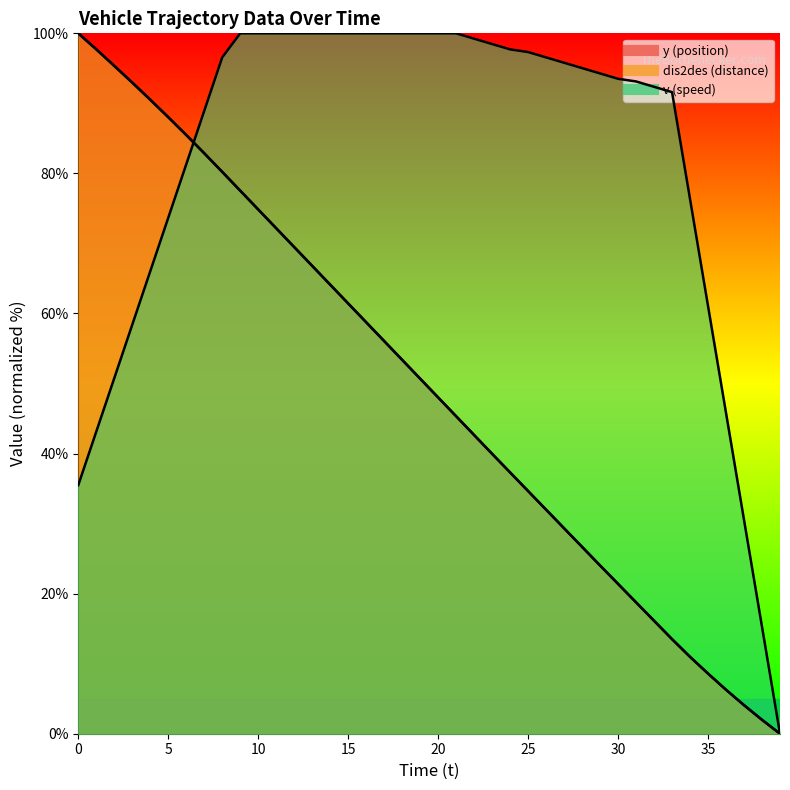

How many categories are shown in the chart?

40